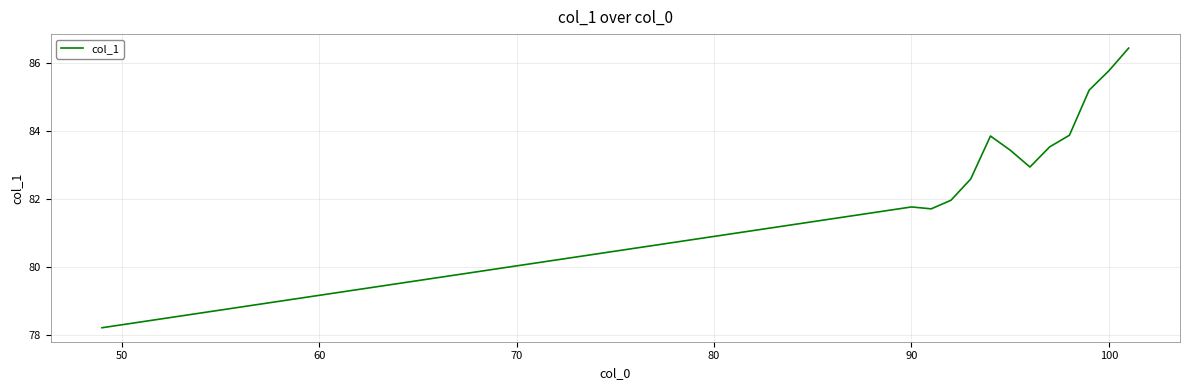

What is the smallest value displayed?

78.2